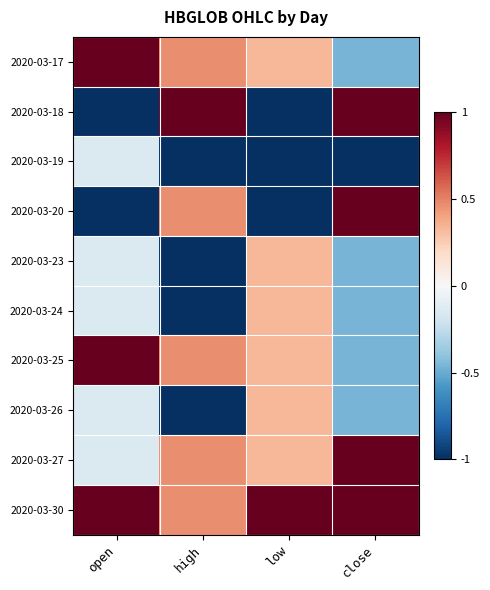

Reading left to right, what are all the values shown in this chart?

2020-03-17: open=1.3	high=0.5	low=0.3	close=-0.5
2020-03-18: open=-1.6	high=2.0	low=-1.3	close=1.1
2020-03-19: open=-0.1	high=-1.1	low=-1.3	close=-2.0
2020-03-20: open=-1.6	high=0.5	low=-1.3	close=1.1
2020-03-23: open=-0.1	high=-1.1	low=0.3	close=-0.5
2020-03-24: open=-0.1	high=-1.1	low=0.3	close=-0.5
2020-03-25: open=1.3	high=0.5	low=0.3	close=-0.5
2020-03-26: open=-0.1	high=-1.1	low=0.3	close=-0.5
2020-03-27: open=-0.1	high=0.5	low=0.3	close=1.1
2020-03-30: open=1.3	high=0.5	low=2.0	close=1.1